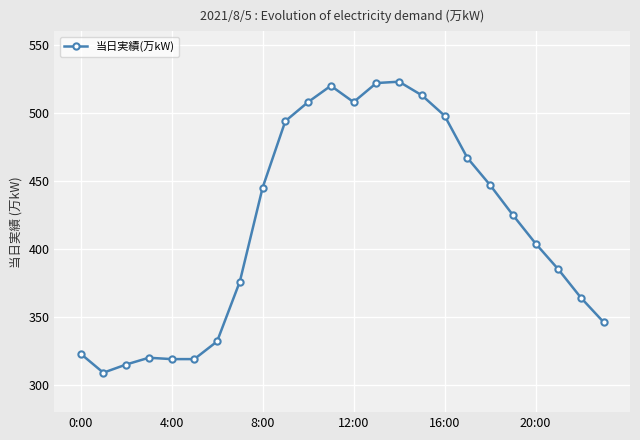

What is the maximum value shown in the chart?

523